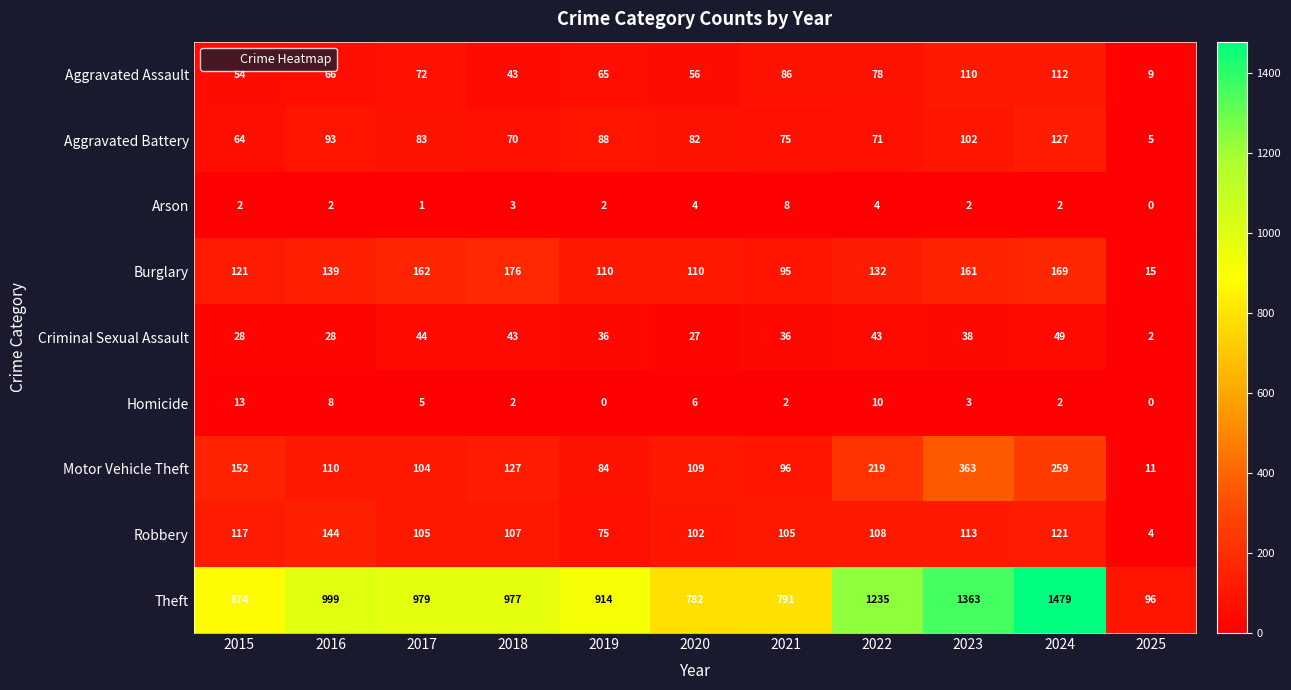

At which category is the sum across all series the highest?

2024